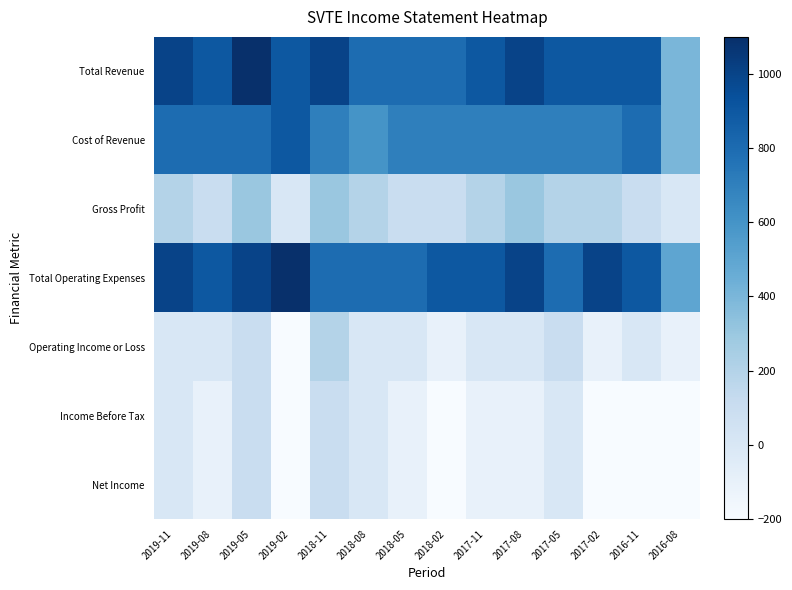

How many series are shown in this chart?

7